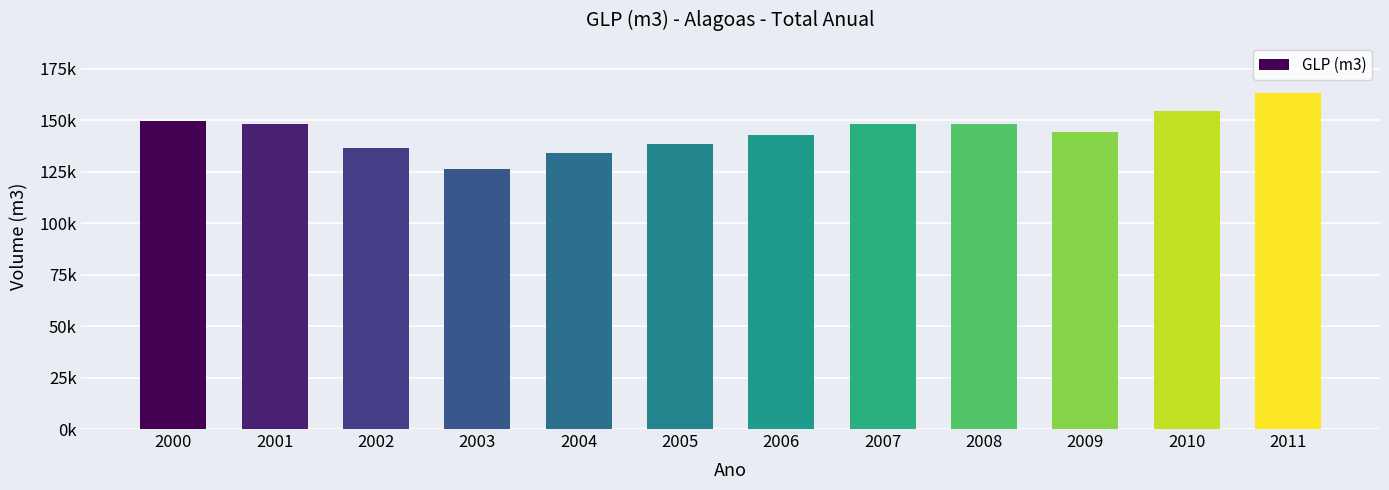

What is the value of the 9th bar from the left?

147911.3